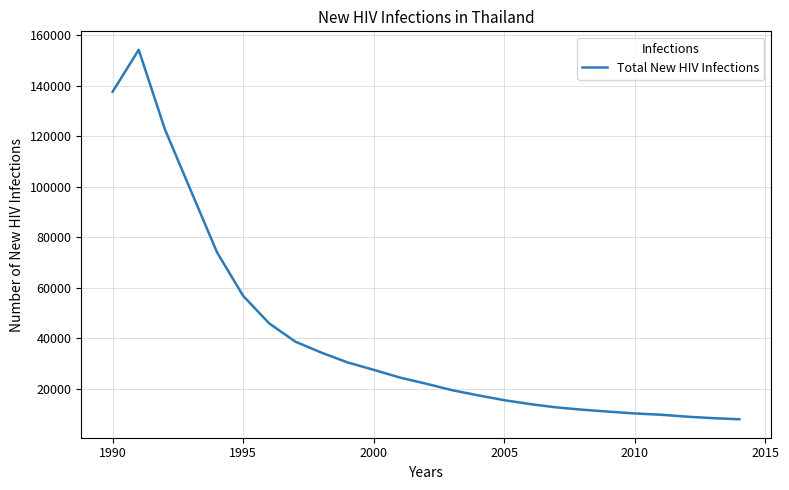

Does the chart have visible grid lines?

Yes